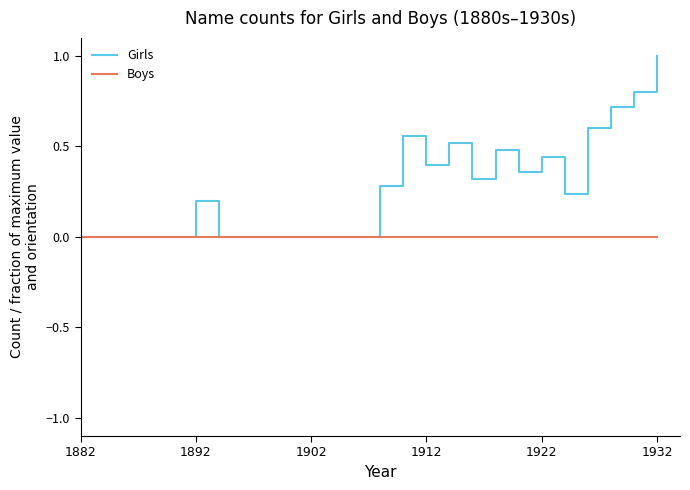

Rank the series by their average value, from lowest to highest.

Boys, Girls